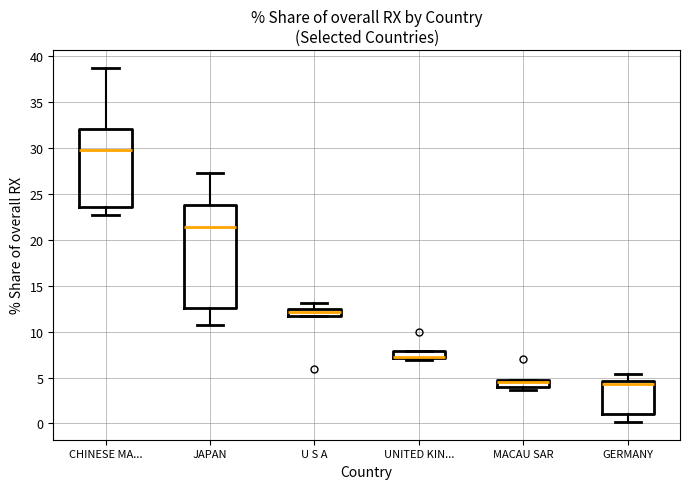

Where is the upper edge of the box for JAPAN on the y-axis? The values are not printed on the chart, so give them approximately, as read against the axis.

24.0